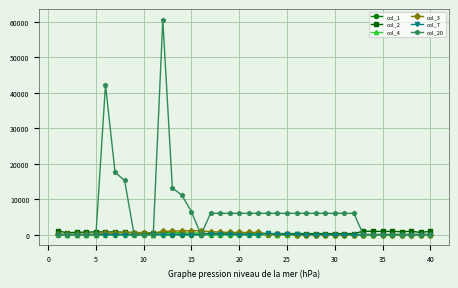

What is the difference between the maximum and minimum values in the col_7 series?

404